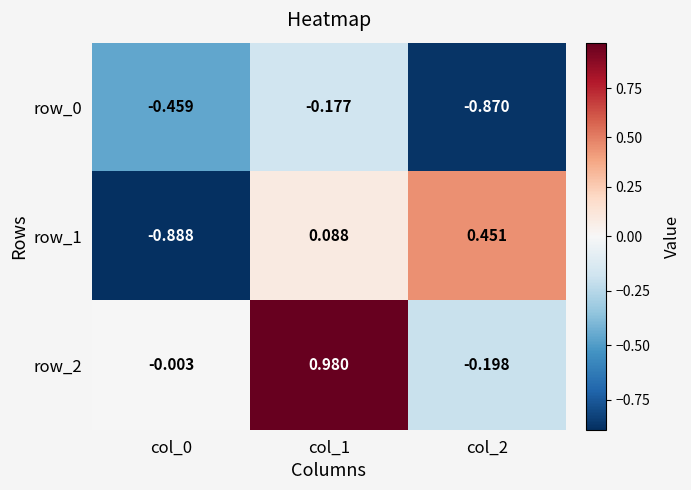

Is the value of row_1 at col_2 greater than the value of row_0 at col_1?

Yes